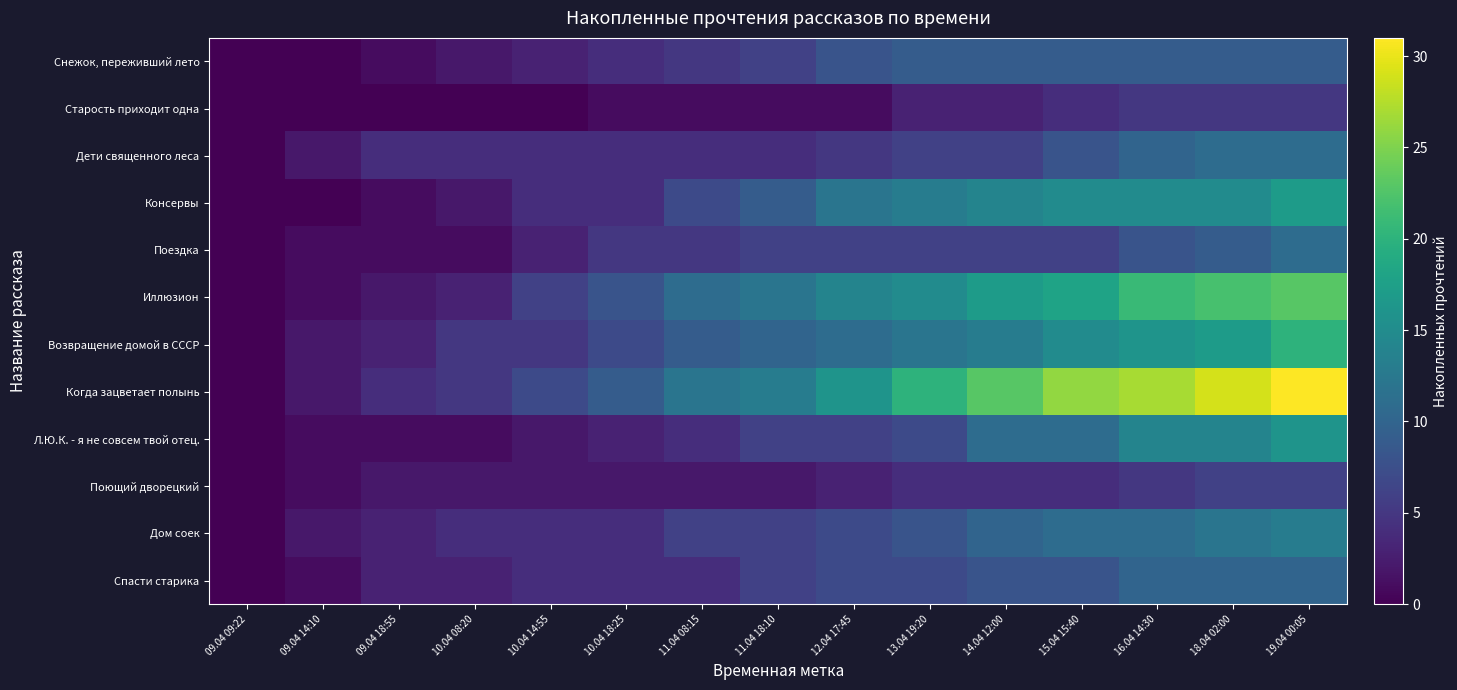

Between 10.04 14:55 and 12.04 17:45, which is larger?

12.04 17:45